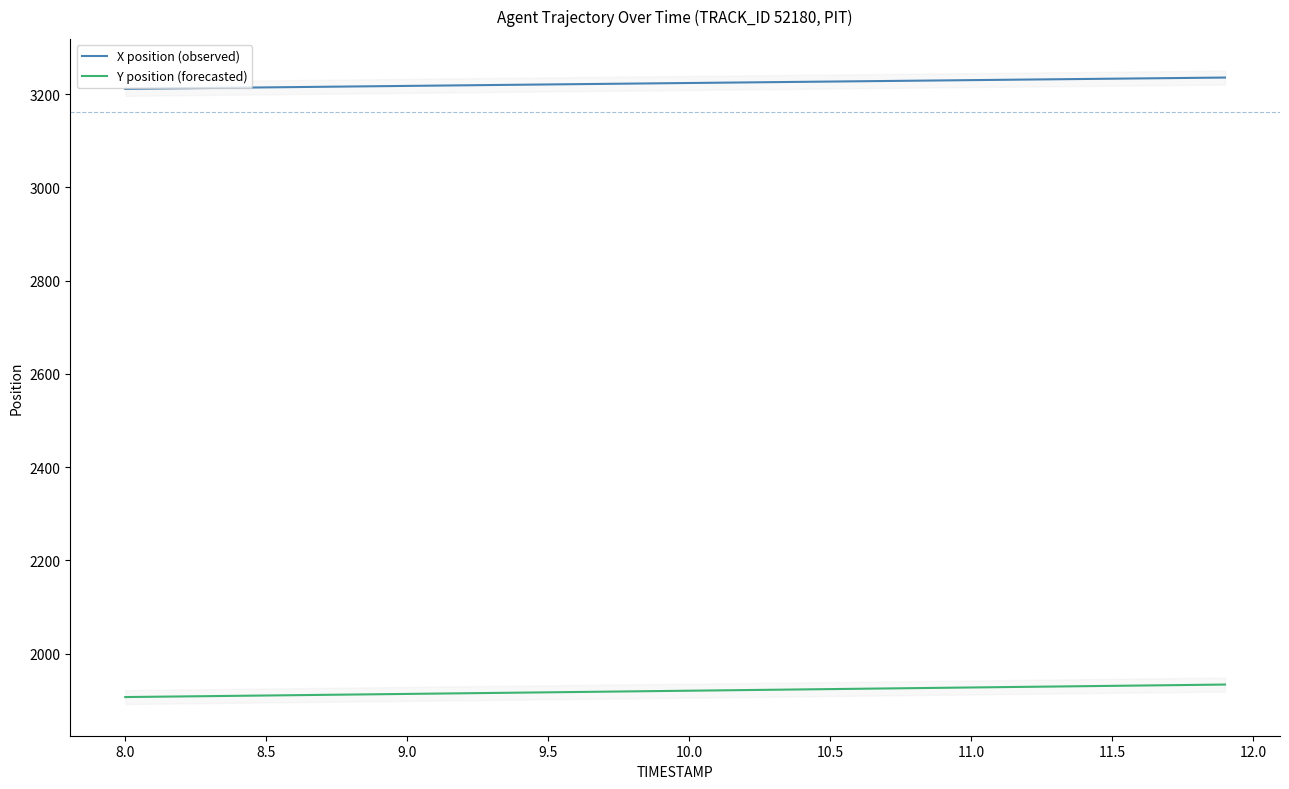

True or false: X position (observed) and Y position (forecasted) intersect in this chart.

False